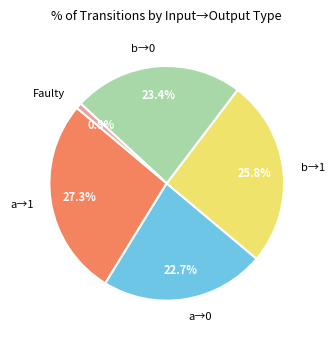

How much of the chart is everything except a→1?

72.7%